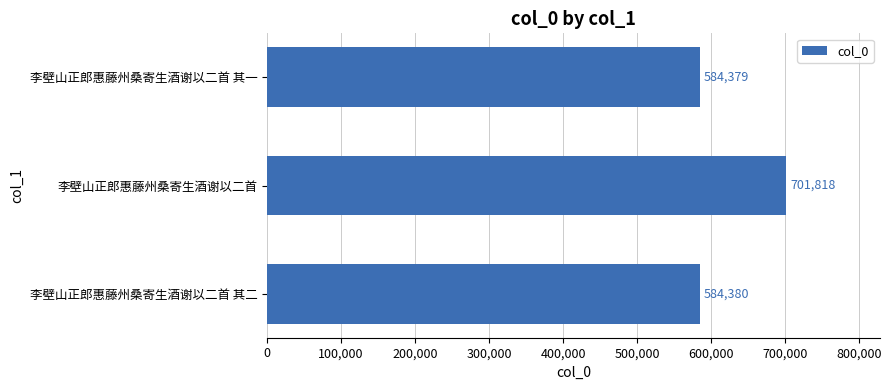

Reading bottom to top, what are all the values shown in this chart?

584380	701818	584379